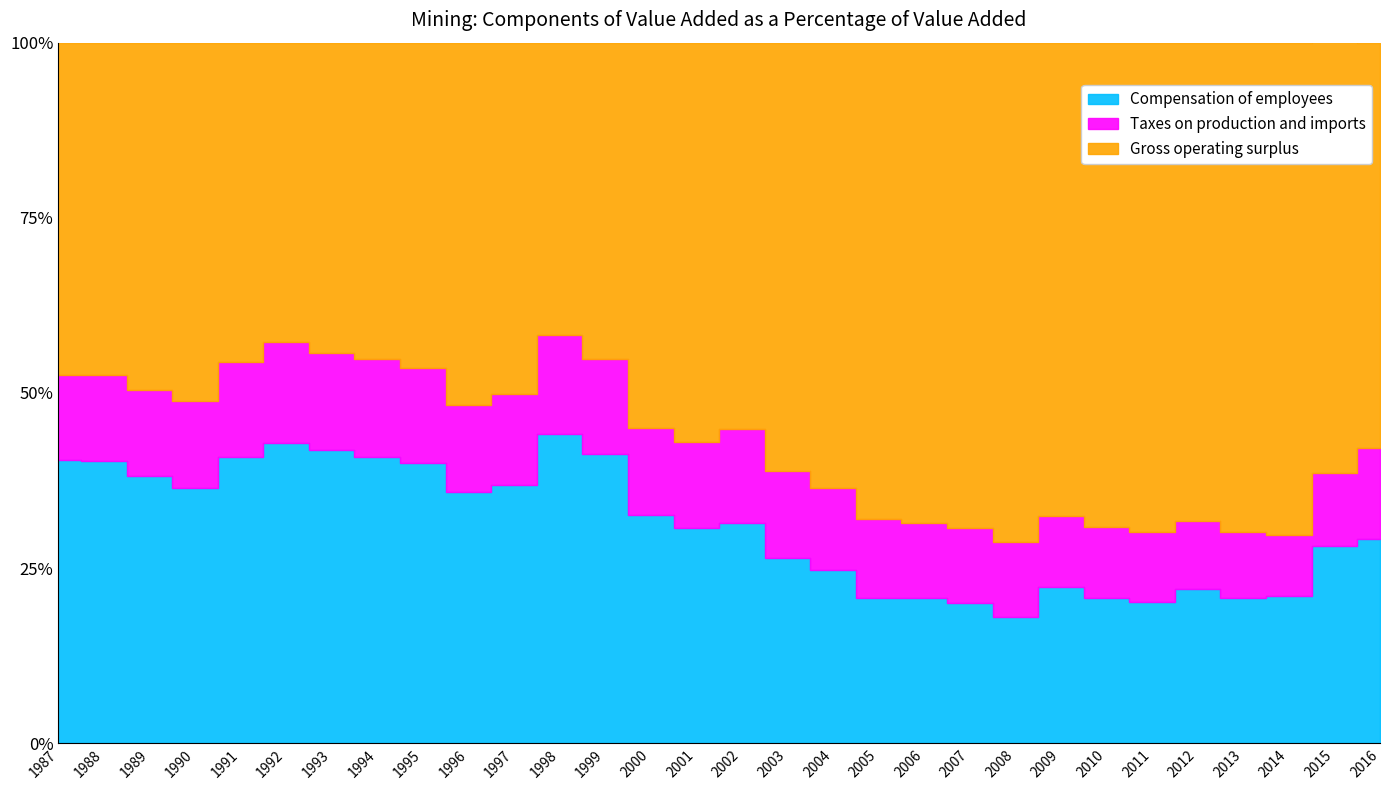

Reading left to right, what are all the values shown in this chart?

Compensation of employees: 1987=40.4	1988=40.3	1989=38.2	1990=36.5	1991=40.8	1992=42.8	1993=41.9	1994=40.9	1995=40.0	1996=35.8	1997=36.9	1998=44.1	1999=41.3	2000=32.6	2001=30.8	2002=31.5	2003=26.5	2004=24.7	2005=20.8	2006=20.8	2007=20.0	2008=18.1	2009=22.3	2010=20.8	2011=20.1	2012=22.0	2013=20.7	2014=21.0	2015=28.2	2016=29.1
Taxes on production and imports: 1987=12.1	1988=12.3	1989=12.2	1990=12.3	1991=13.6	1992=14.5	1993=13.8	1994=13.9	1995=13.5	1996=12.5	1997=13.0	1998=14.2	1999=13.5	2000=12.4	2001=12.2	2002=13.3	2003=12.3	2004=11.8	2005=11.2	2006=10.7	2007=10.7	2008=10.7	2009=10.2	2010=10.1	2011=10.0	2012=9.7	2013=9.4	2014=8.7	2015=10.4	2016=13.0
Gross operating surplus: 1987=47.5	1988=47.4	1989=49.5	1990=51.2	1991=45.6	1992=42.7	1993=44.3	1994=45.2	1995=46.5	1996=51.7	1997=50.1	1998=41.7	1999=45.2	2000=55.0	2001=57.0	2002=55.2	2003=61.2	2004=63.4	2005=68.0	2006=68.5	2007=69.3	2008=71.2	2009=67.5	2010=69.1	2011=69.9	2012=68.3	2013=69.9	2014=70.3	2015=61.5	2016=57.9